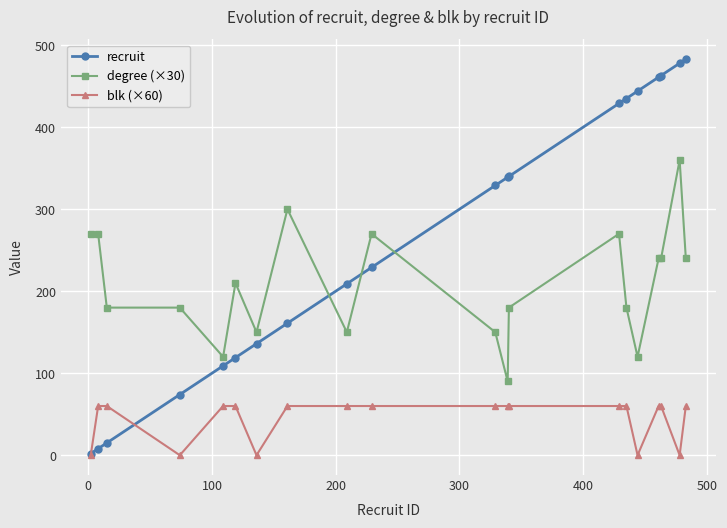

True or false: blk (×60) and degree (×30) cross at least once.

False